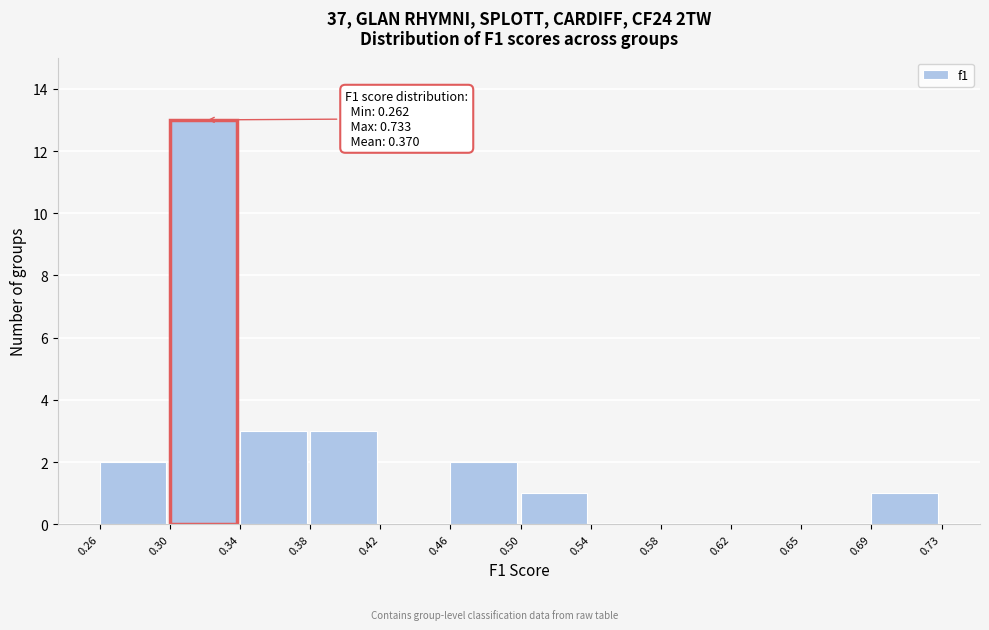

Over which range of the x-axis is the bar tallest?

0.30 to 0.34